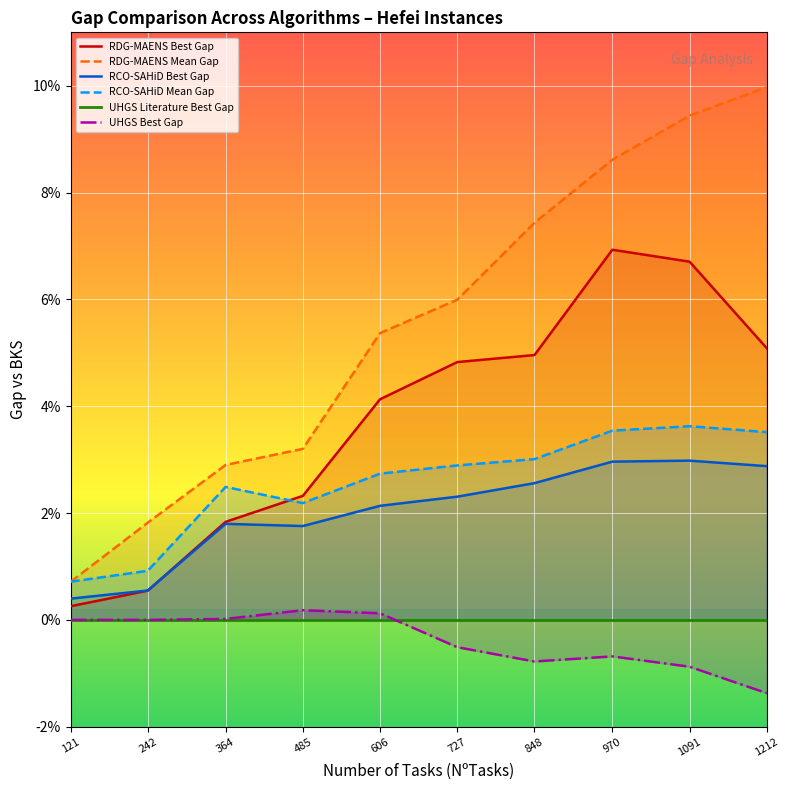

Which category has the lowest value across all series?

1212